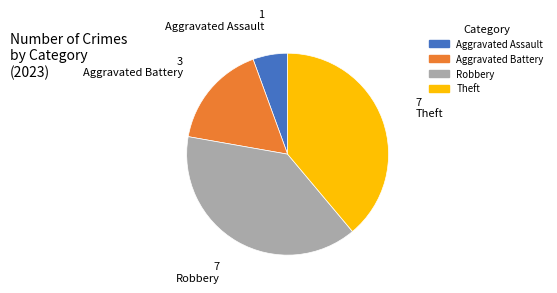

Combined, do Robbery and Theft account for over 50%?

Yes